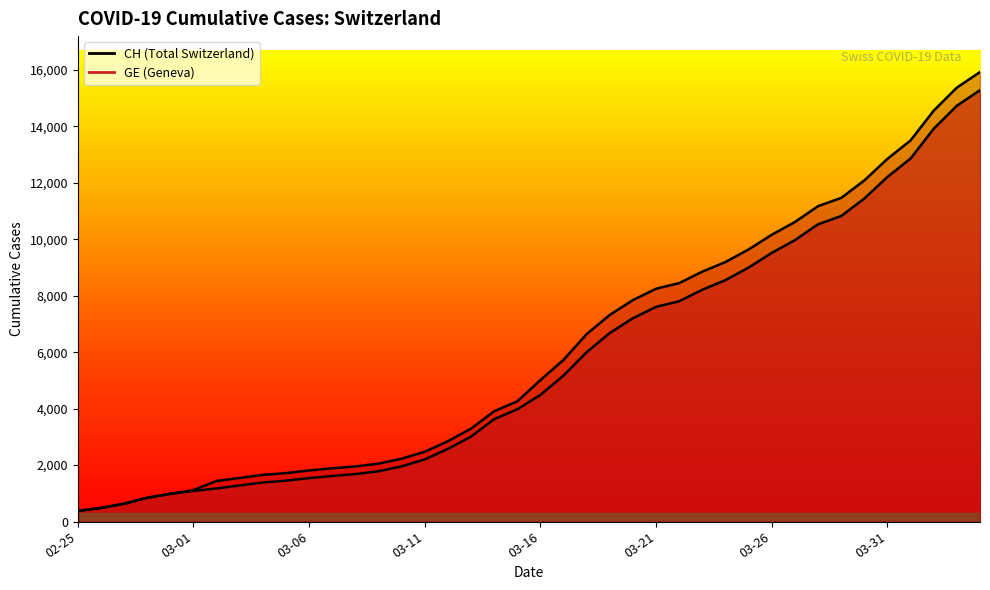

Which series has the largest total across all categories?

CH